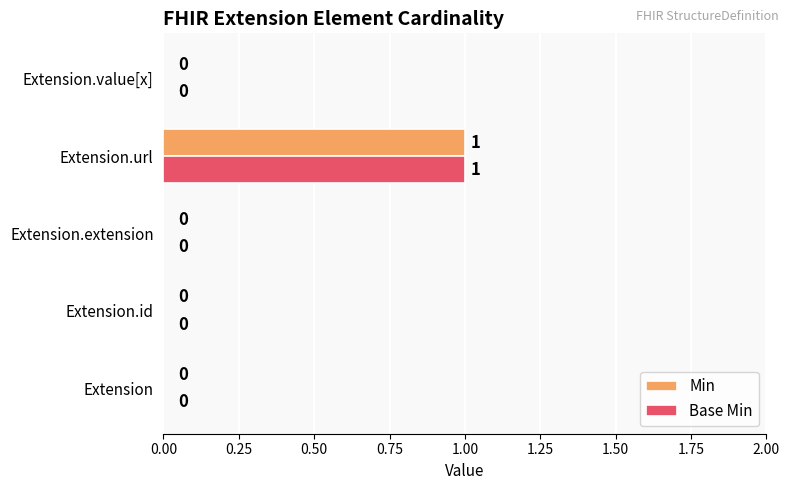

Is the value of Base Min at Extension.url greater than the value of Min at Extension?

Yes